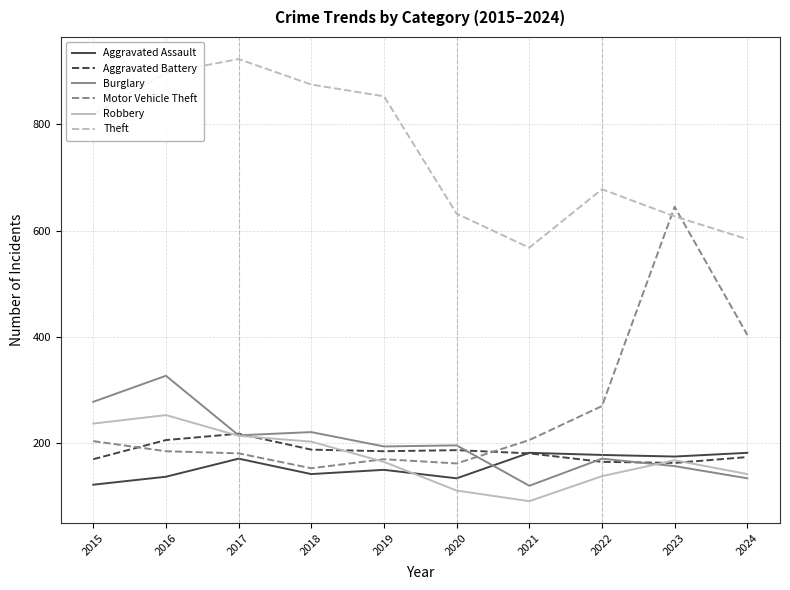

True or false: Motor Vehicle Theft and Aggravated Battery intersect in this chart.

True